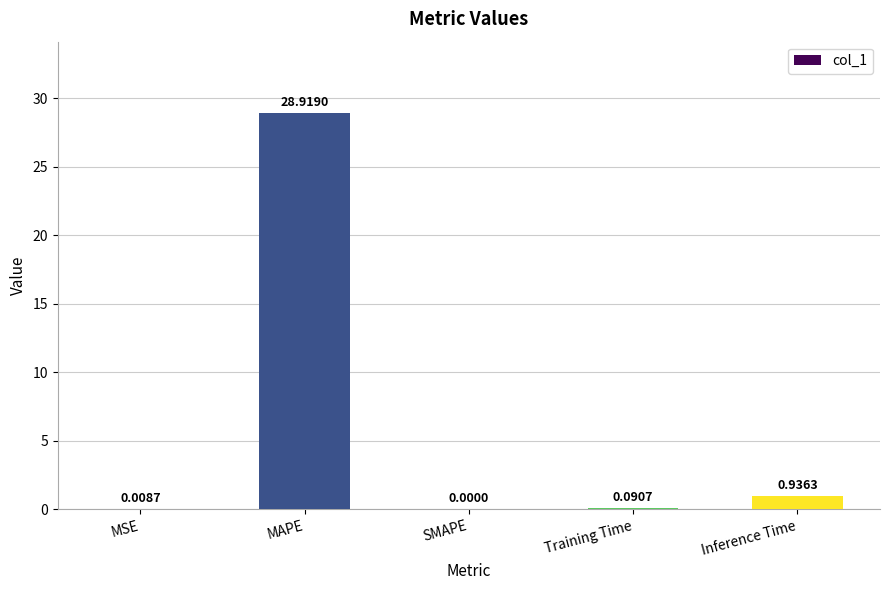

At which category does the chart reach its peak across all series?

MAPE